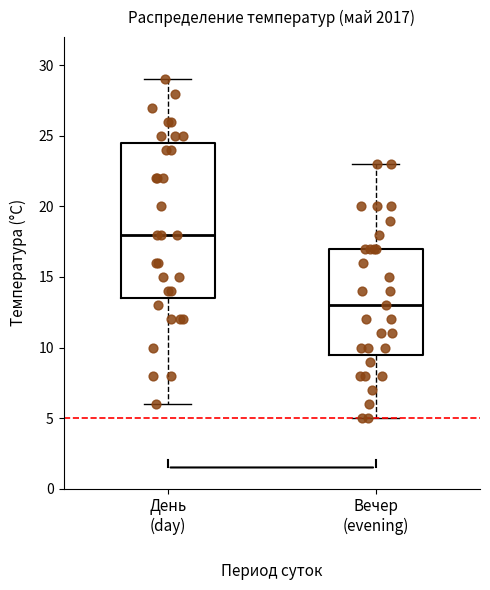

Reading left to right, transcribe this box plot: for each box, give where its median line is, the range the box spans, and where its two whiskers end, as read against the y-axis. The values are not printed on the chart, so give them approximately, as read against the axis.

День (day): median 18.0, box 13.5 to 24.5, whiskers 6.0 to 29.0
Вечер (evening): median 13.0, box 9.5 to 17.0, whiskers 5.0 to 23.0